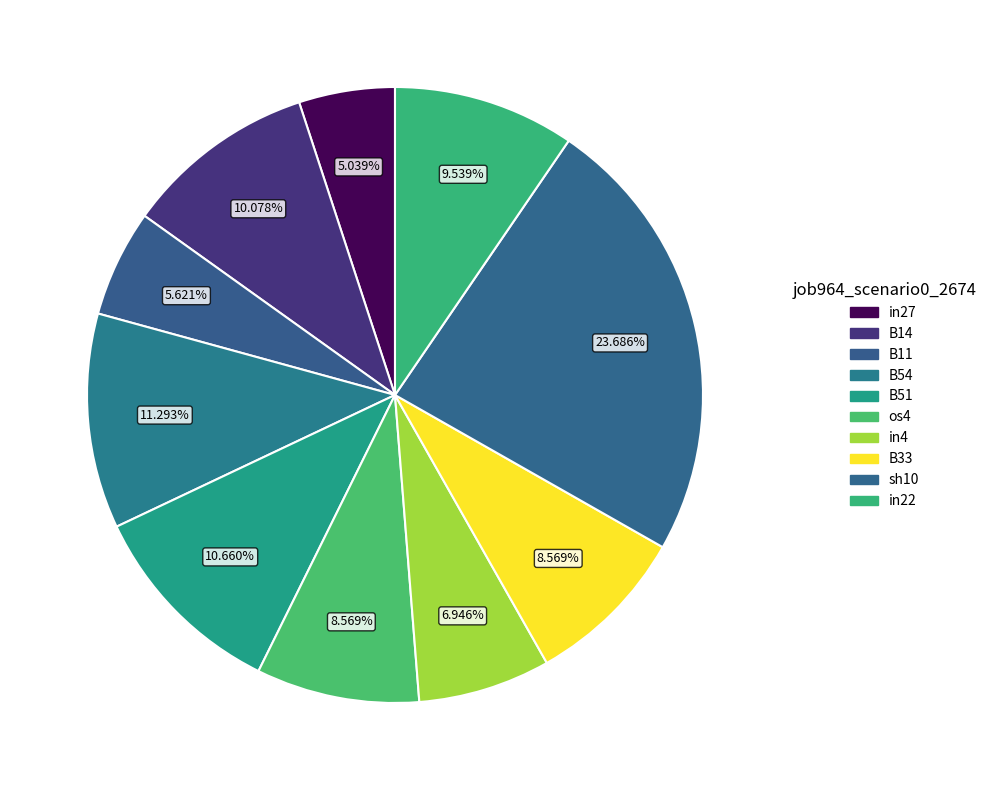

What is the largest slice in the pie chart?

sh10